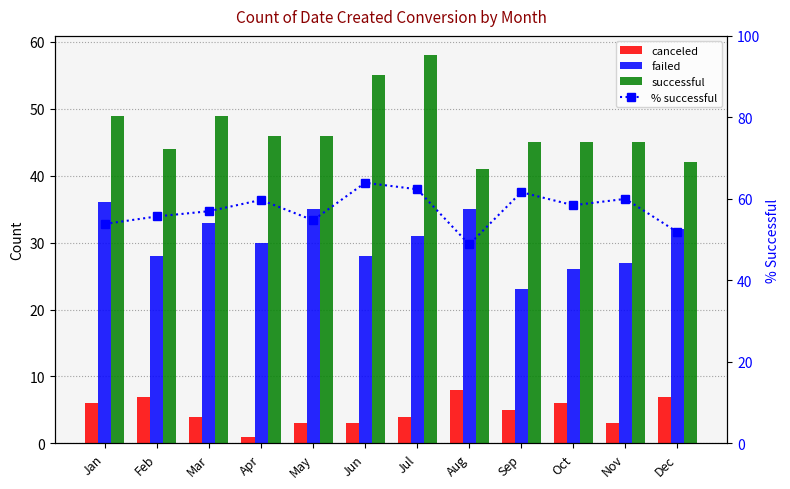

What is the difference between the highest and lowest values at Feb?

48.7